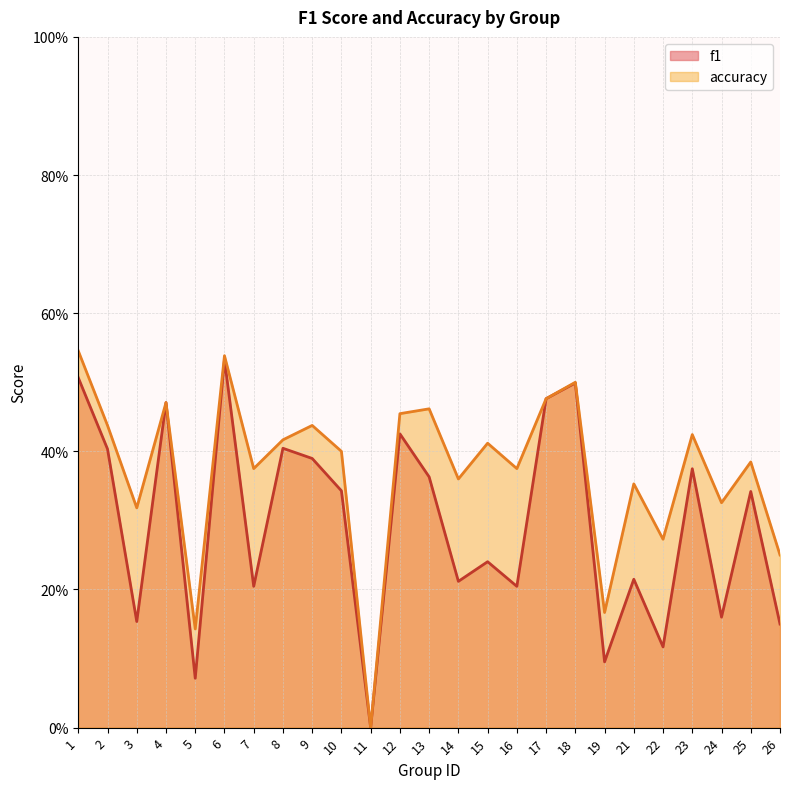

At which category does f1 reach its first local valley?

3